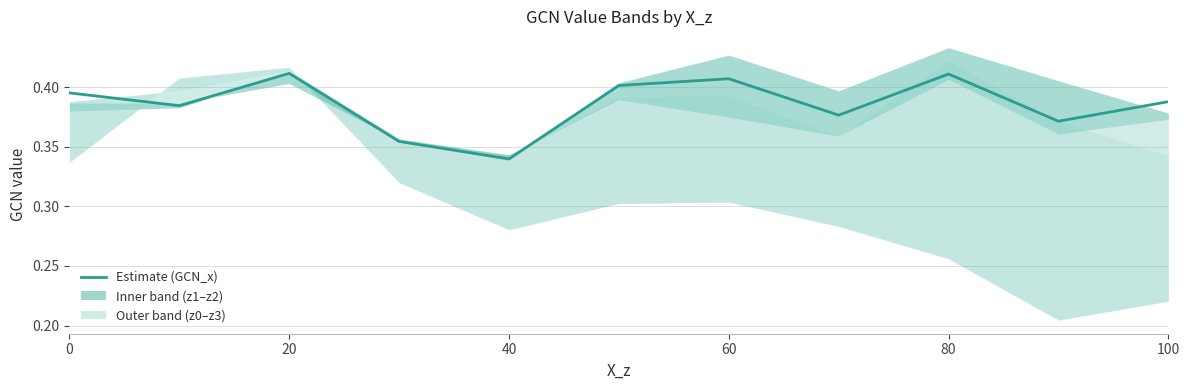

Reading left to right, transcribe all the data shown in this chart.

0.4	0.4	0.4	0.4	0.3	0.4	0.4	0.4	0.4	0.4	0.4